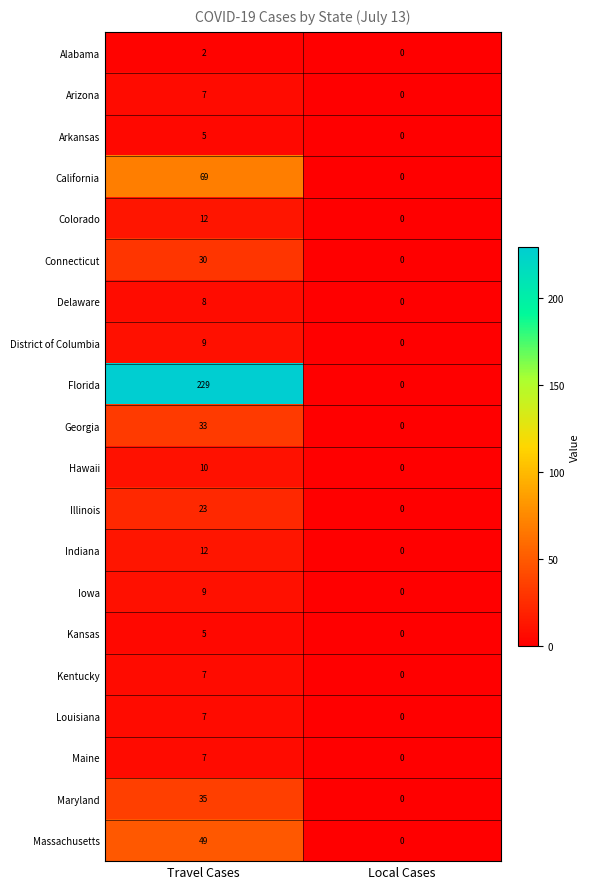

What is the total value across all series at Travel Cases?

568